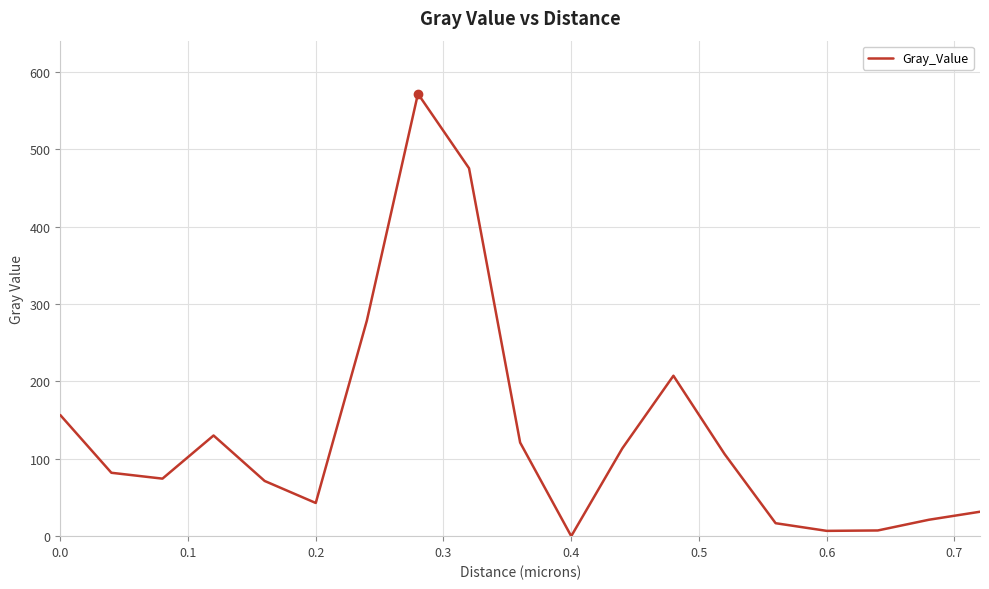

What is the difference between the maximum and minimum values?

571.6